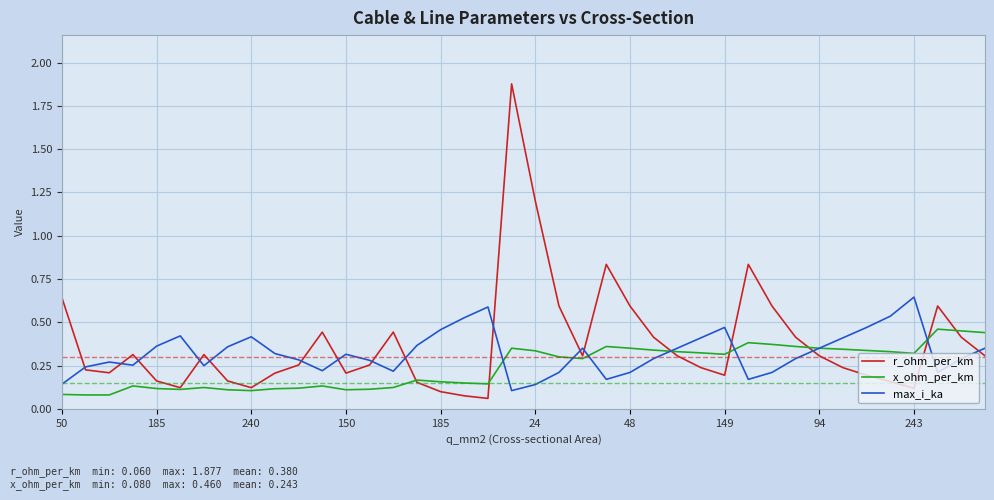

Rank the series by their maximum value, from lowest to highest.

x_ohm_per_km, max_i_ka, r_ohm_per_km